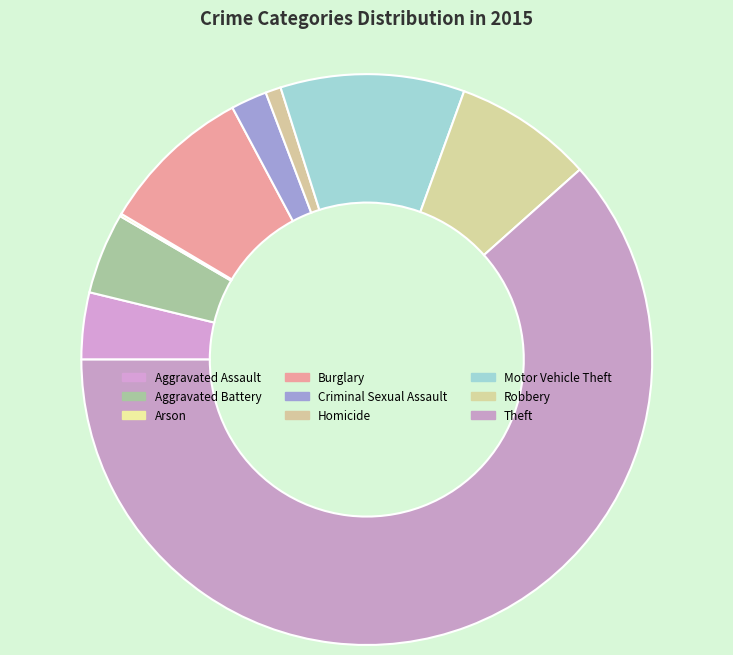

To the nearest percent, what is the combined percentage of Homicide and Arson?

1%